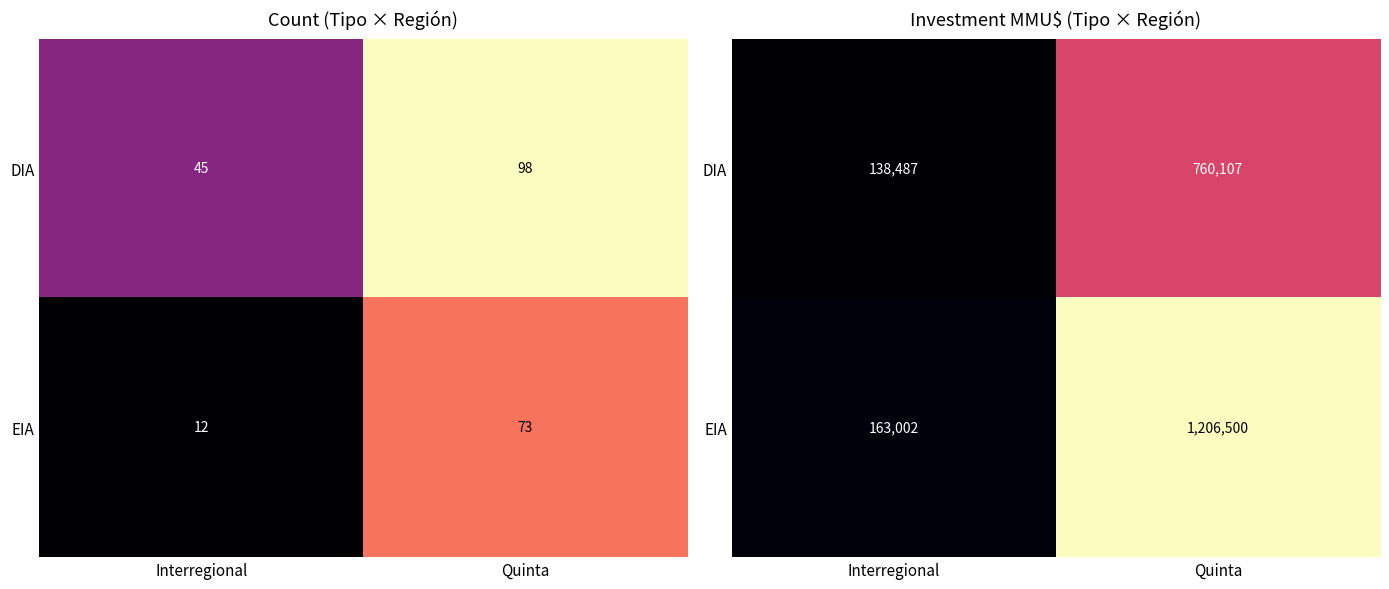

True or false: EIA has a value of 269200 at Interregional.

False